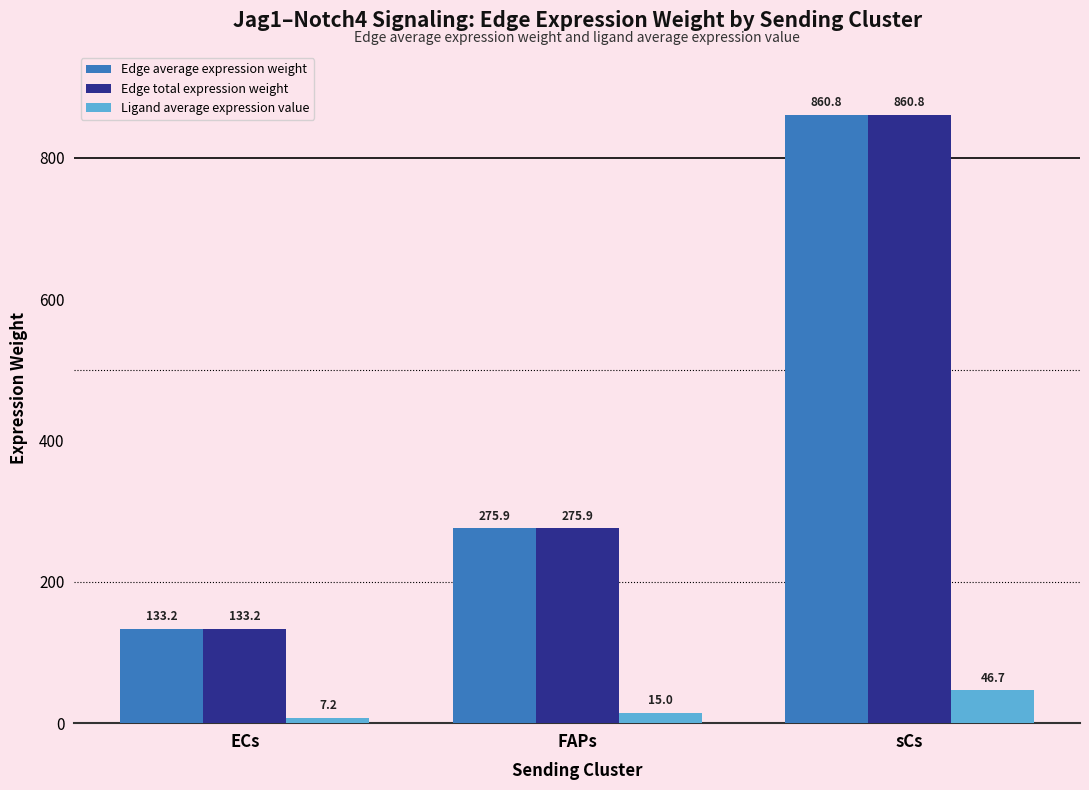

Reading left to right, list all the values displayed in this chart.

Edge average expression weight: 133.2	275.9	860.8
Edge total expression weight: 133.2	275.9	860.8
Ligand average expression value: 7.2	15.0	46.7